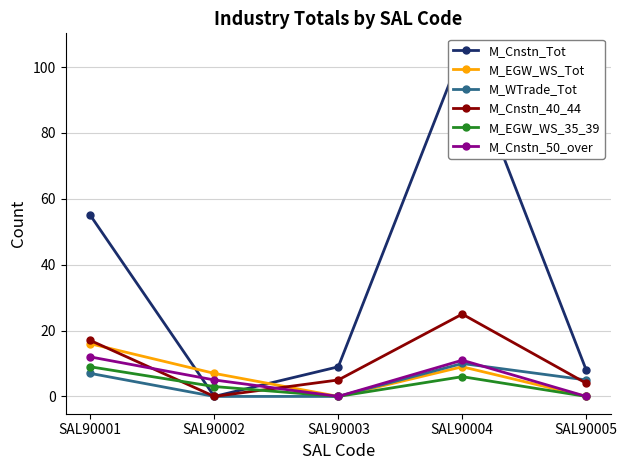

Rank the categories by M_EGW_WS_Tot value from highest to lowest.

SAL90001, SAL90004, SAL90002, SAL90003, SAL90005